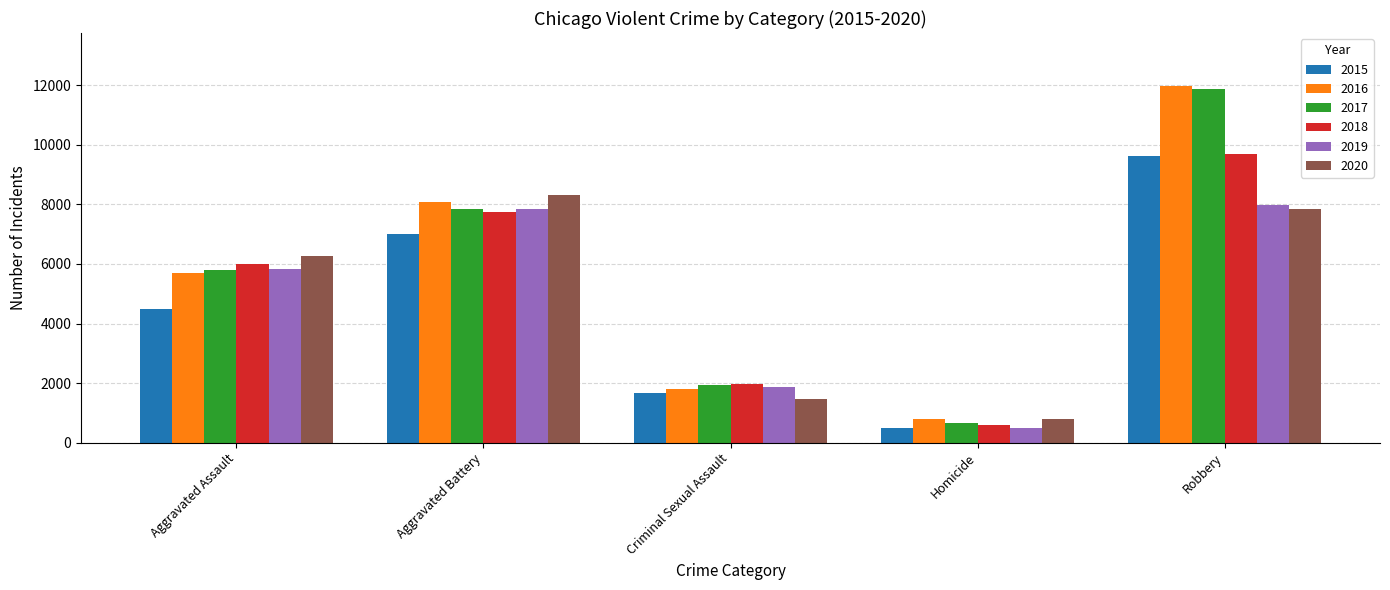

Count the 2015 values in the range 1670 to 7018.

3